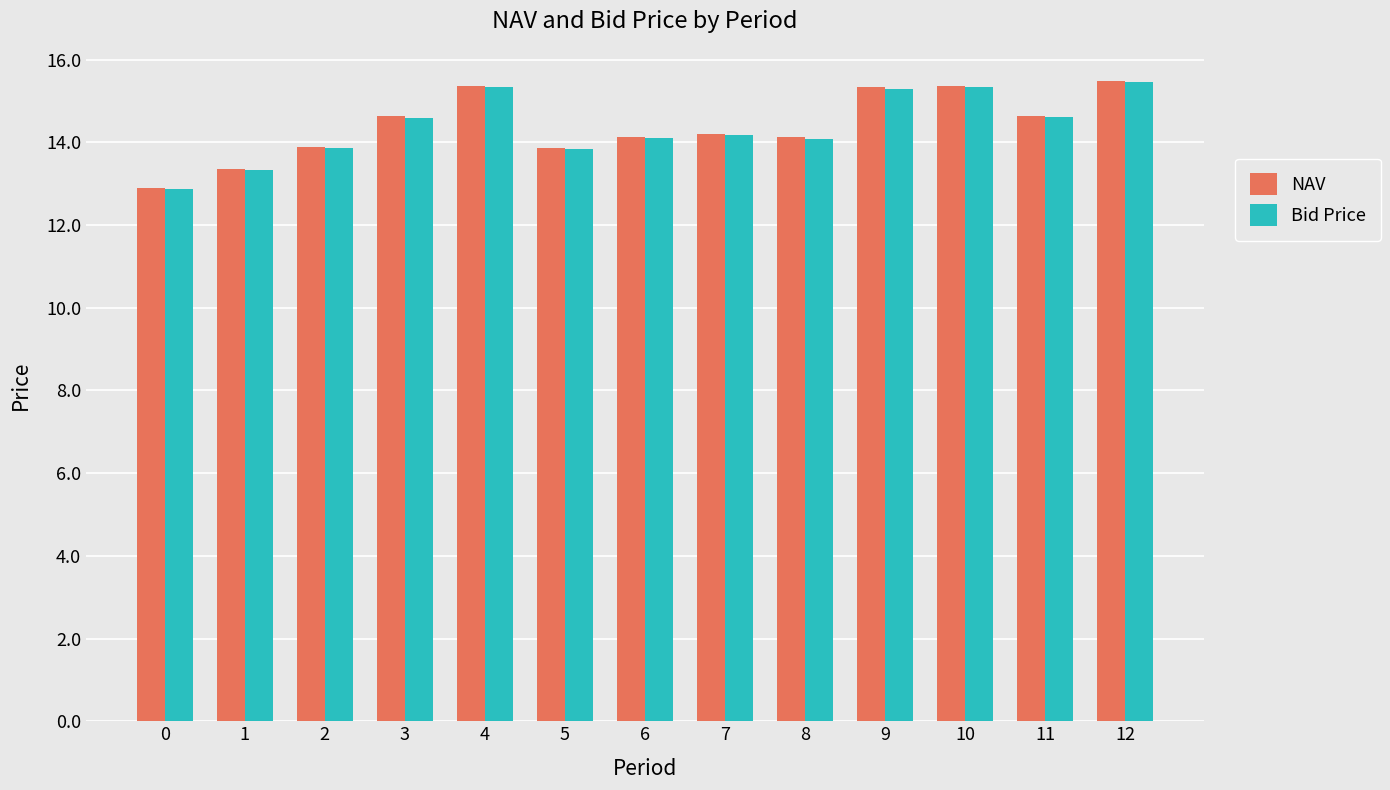

What is the total value across all series at 2?

27.7